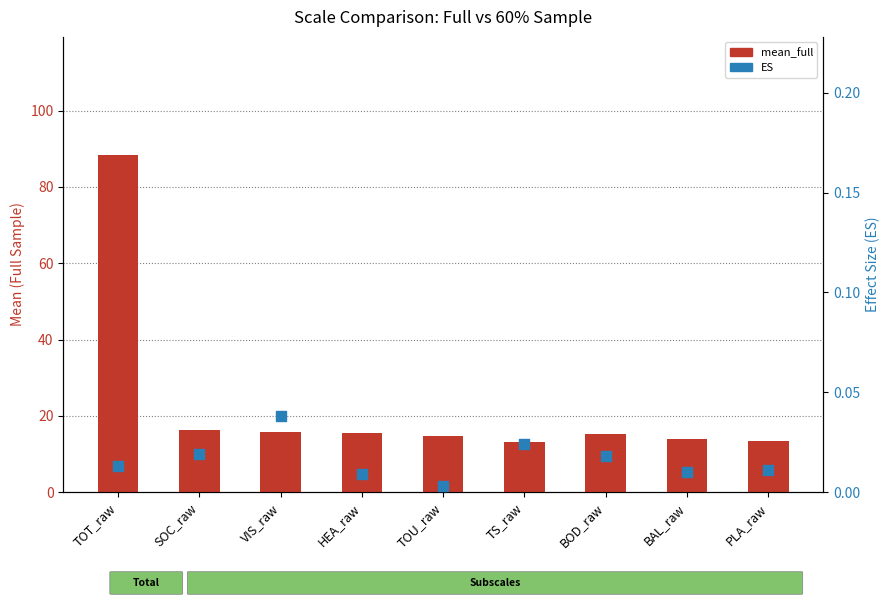

Which series has the largest total across all categories?

mean_full